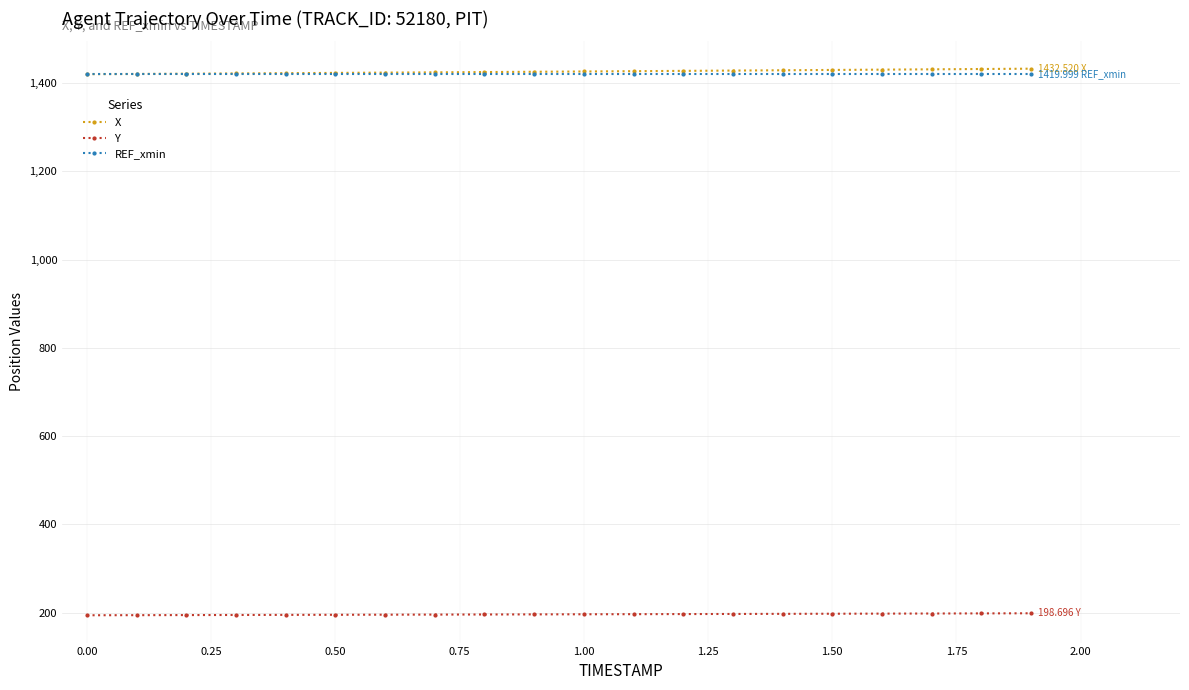

At how many categories does at least one series exceed 670?

20